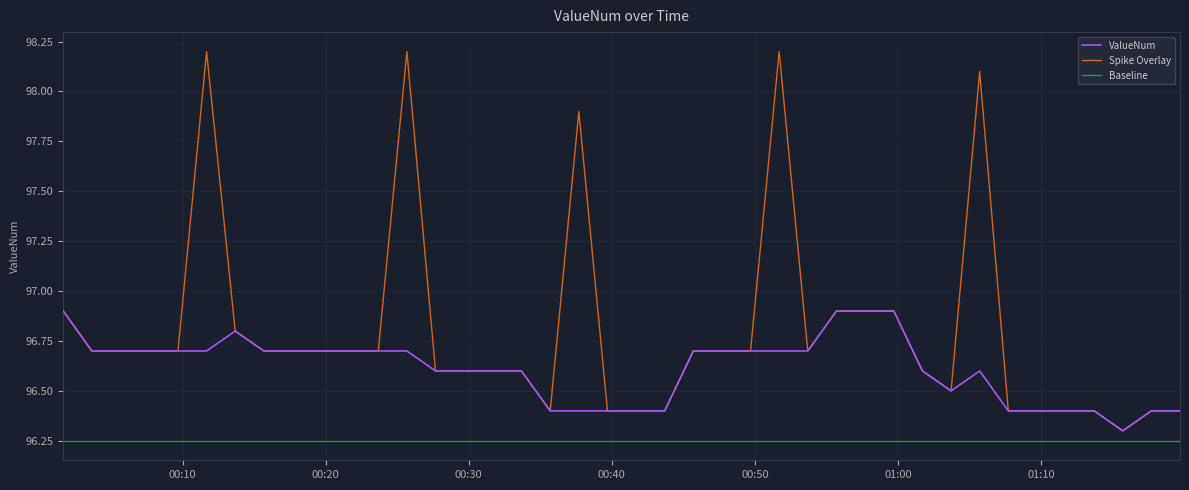

True or false: Spike Overlay and Baseline intersect in this chart.

False